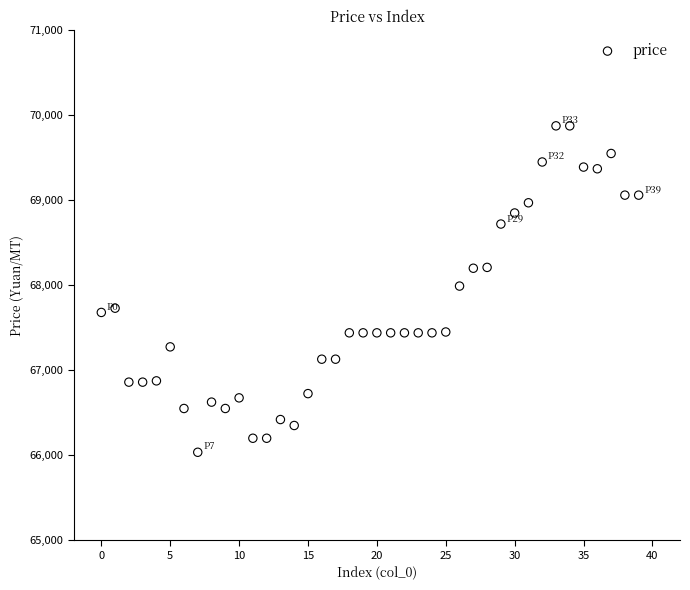

What is the range of Y values (max minus min)?

3840